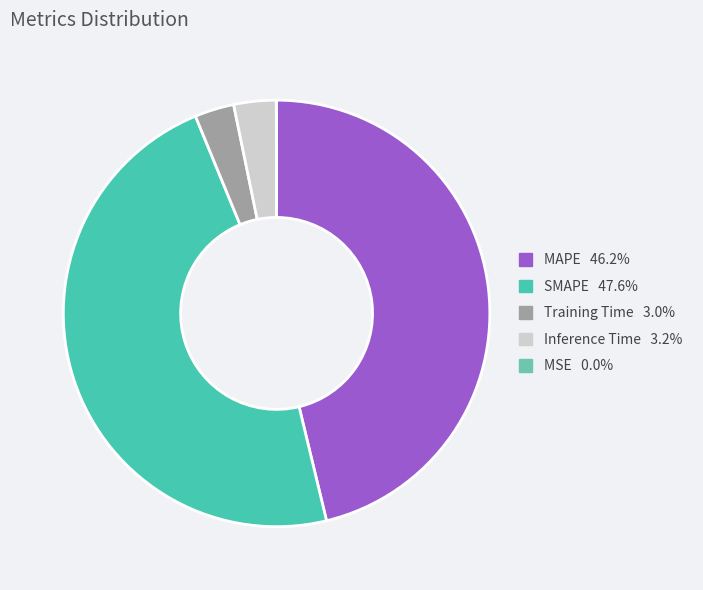

True or false: SMAPE accounts for 48% of the total.

True